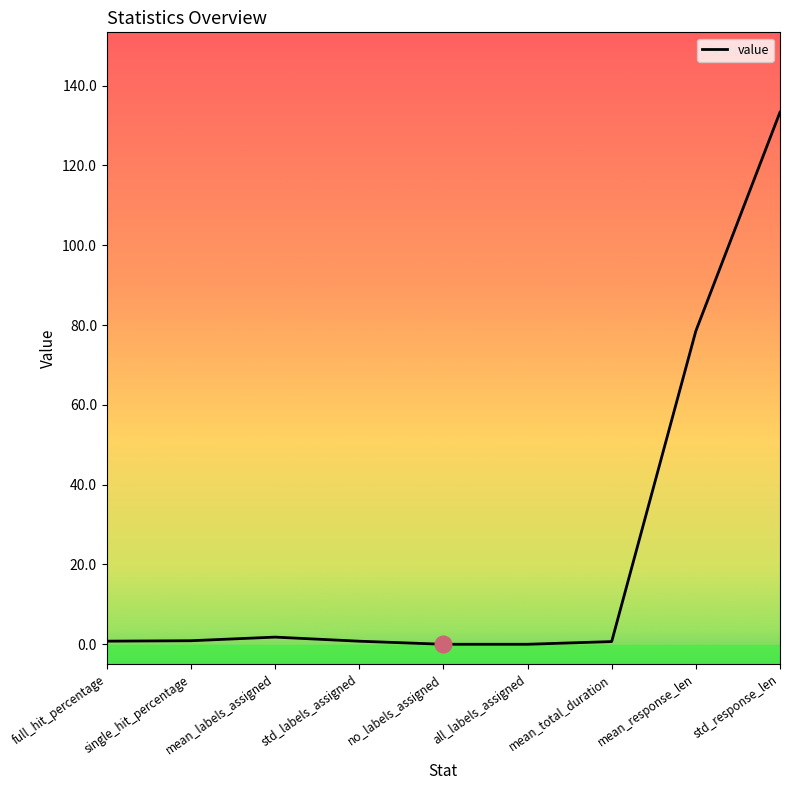

At which label is the value closest to 66?

mean_response_len